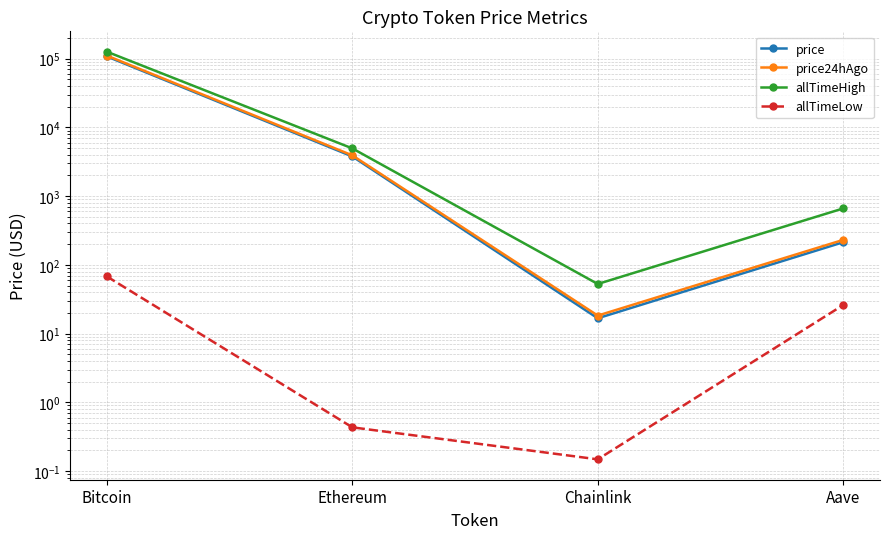

At which category is the sum across all series the highest?

Bitcoin